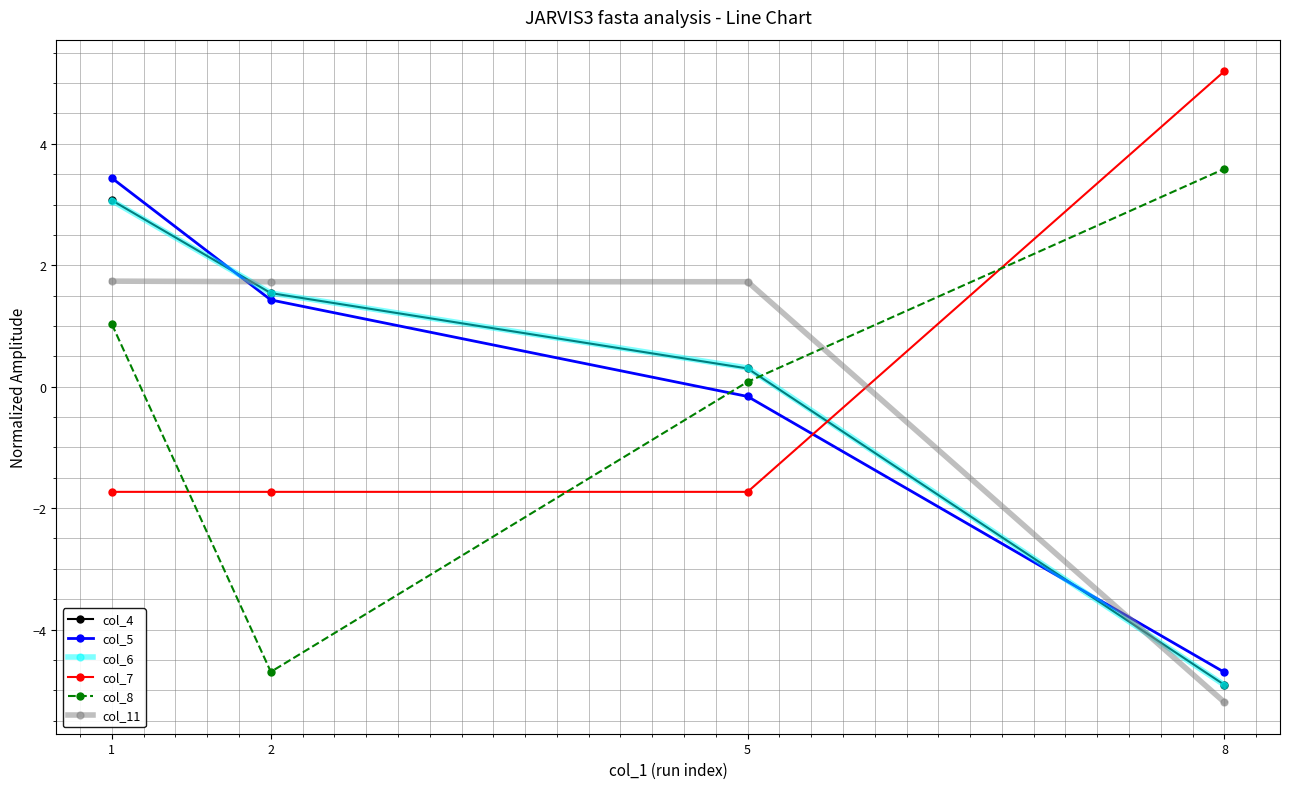

What is the spread (max minus min) of values at 1?

5.2